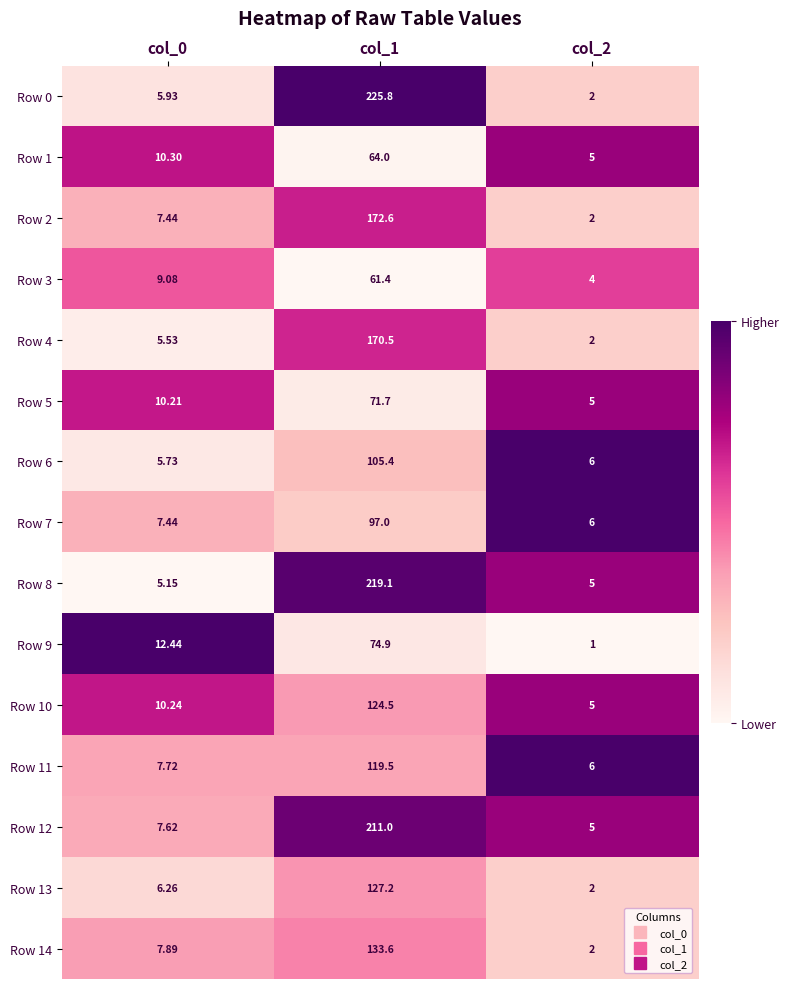

Which series has the widest spread of values?

Row 0